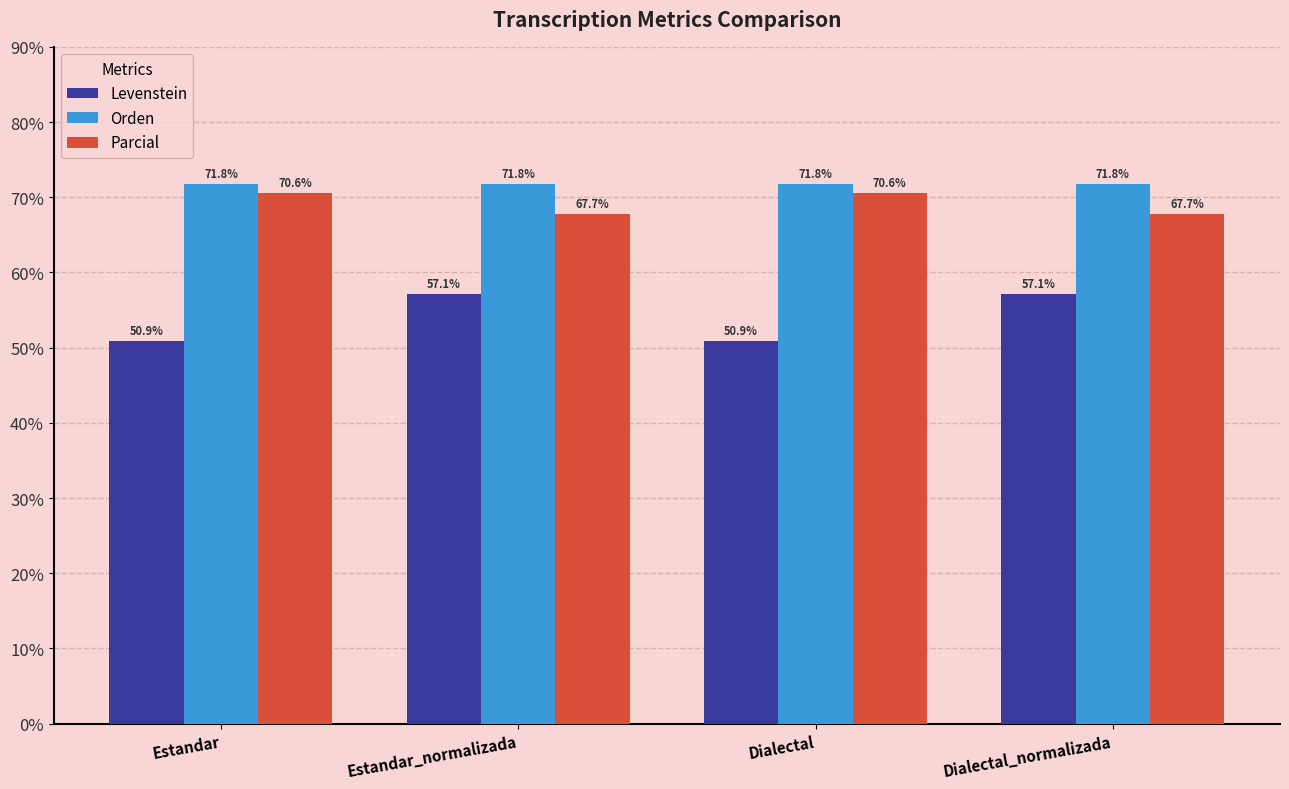

How many categories are shown in the chart?

4